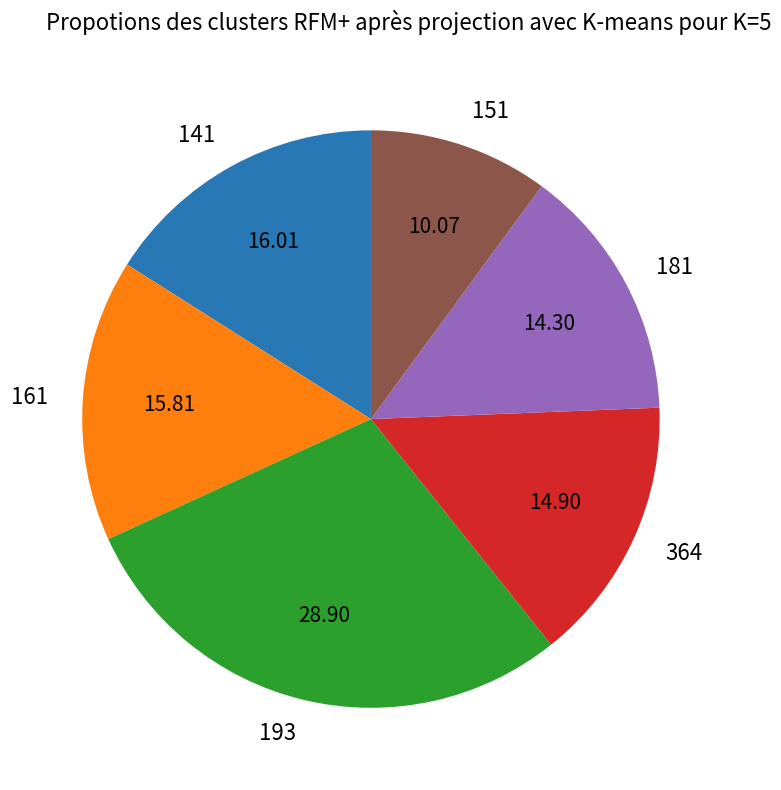

How many segments does this pie chart have?

6